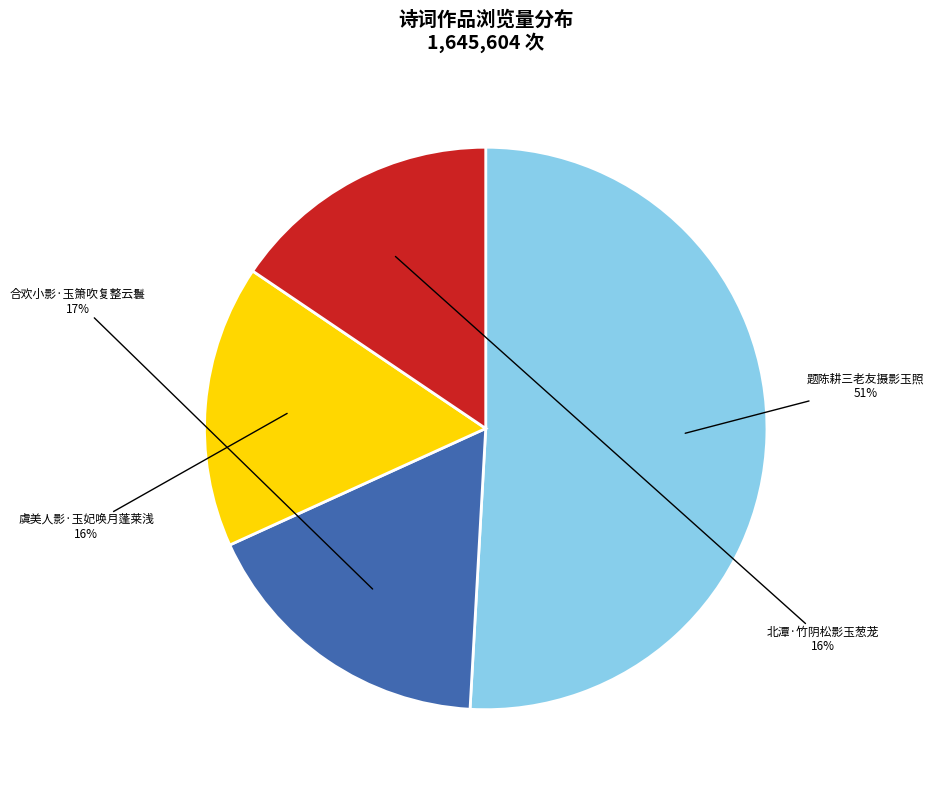

Count the number of slices in the pie.

4